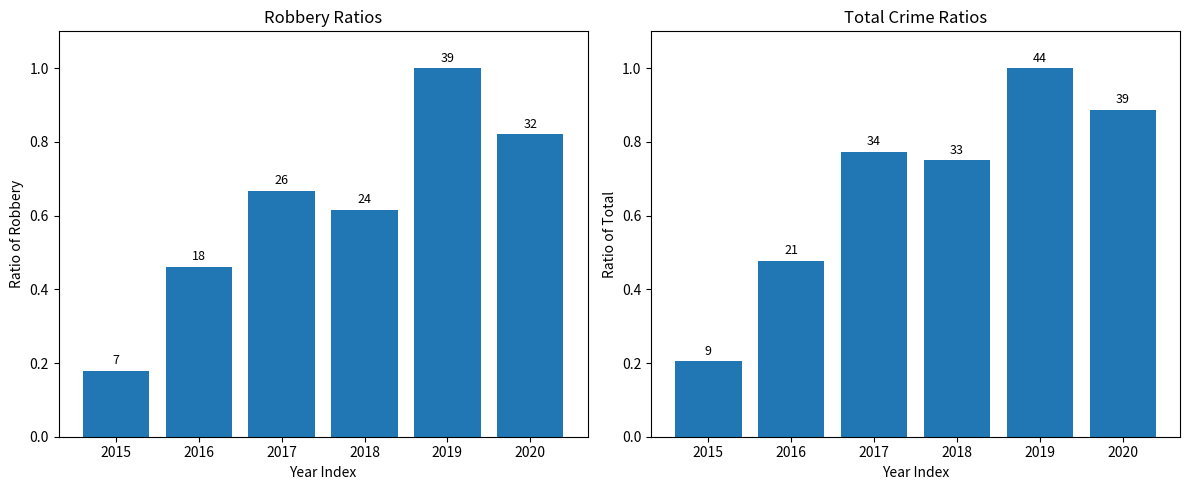

Count the Total values in the range 0 to 1.

6